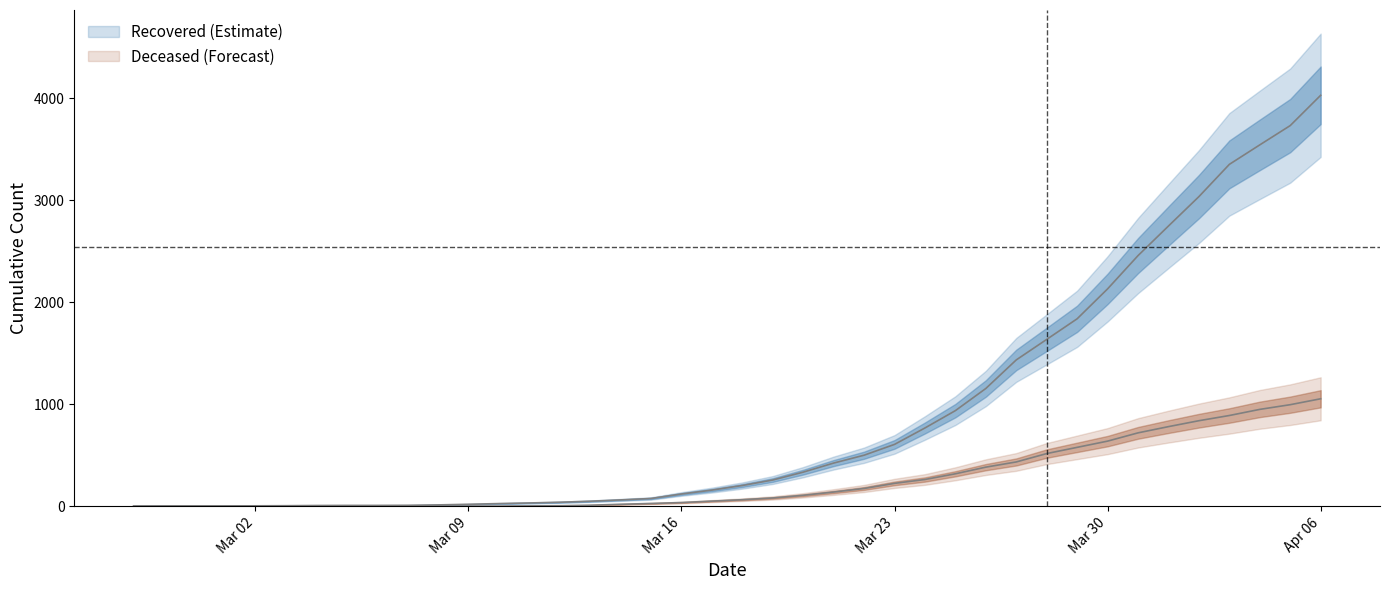

True or false: cumulative_deceased and cumulative_recovered intersect in this chart.

False